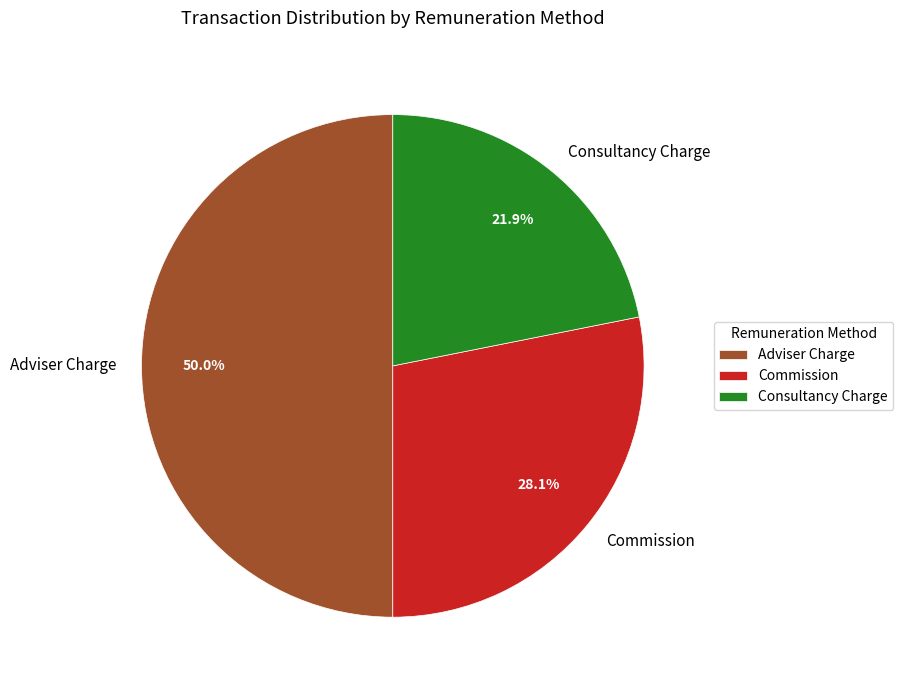

Which slice is the largest?

Adviser Charge